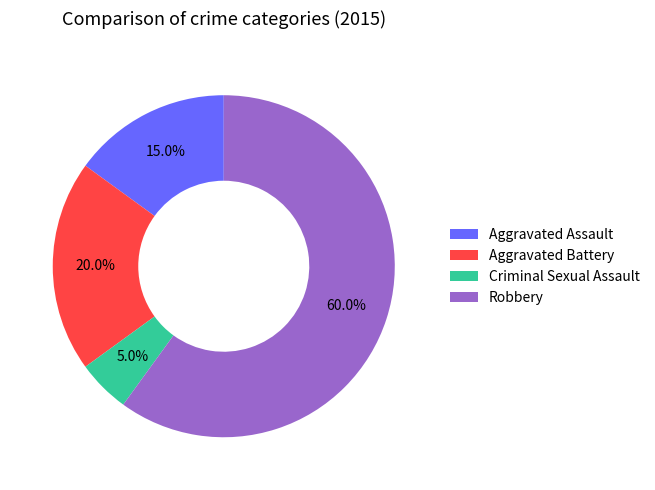

What is the ratio of the value at Criminal Sexual Assault to the value at Aggravated Assault?

0.3